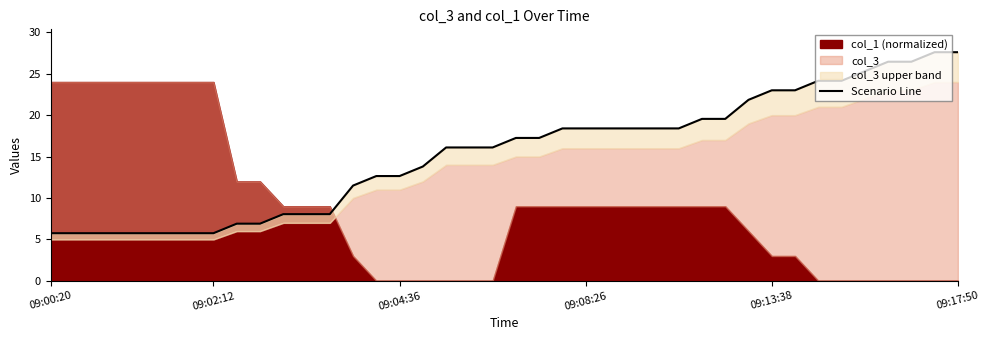

Reading left to right, what are all the values shown in this chart?

5.8	5.8	5.8	5.8	5.8	5.8	5.8	5.8	6.9	6.9	8.0	8.0	8.0	11.5	12.6	12.6	13.8	16.1	16.1	16.1	17.2	17.2	18.4	18.4	18.4	18.4	18.4	18.4	19.5	19.5	21.8	23.0	23.0	24.1	24.1	25.3	26.4	26.4	27.6	27.6